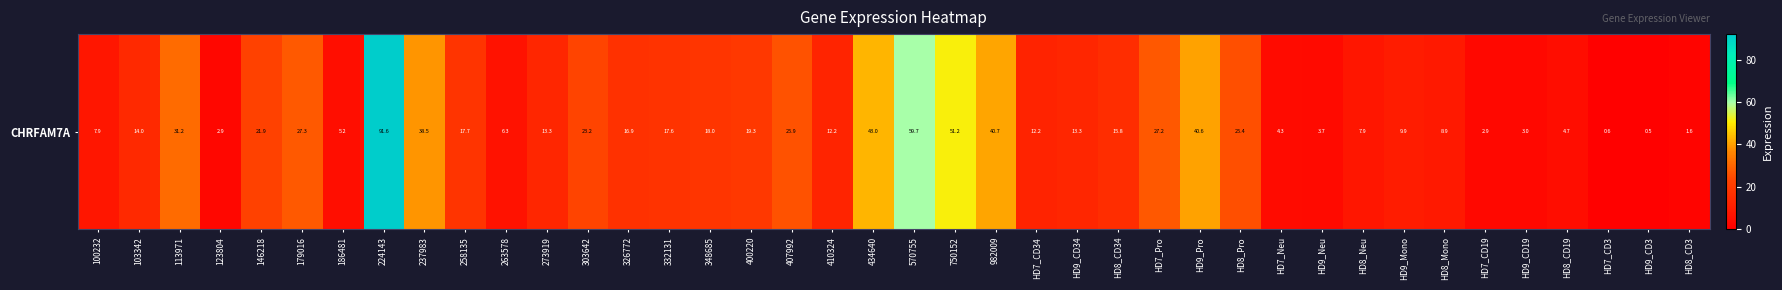

List the labels in order of value, smallest first.

HD9_CD3, HD7_CD3, HD8_CD3, 123804, HD7_CD19, HD9_CD19, HD9_Neu, HD7_Neu, HD8_CD19, 186481, 263578, 100232, HD8_Neu, HD8_Mono, HD9_Mono, HD7_CD34, 410324, 273919, HD9_CD34, 103342, HD8_CD34, 326772, 332131, 258135, 348685, 400220, 146218, 303642, HD8_Pro, 407992, HD7_Pro, 179016, 113971, 237983, HD9_Pro, 982009, 434640, 750152, 570755, 224143